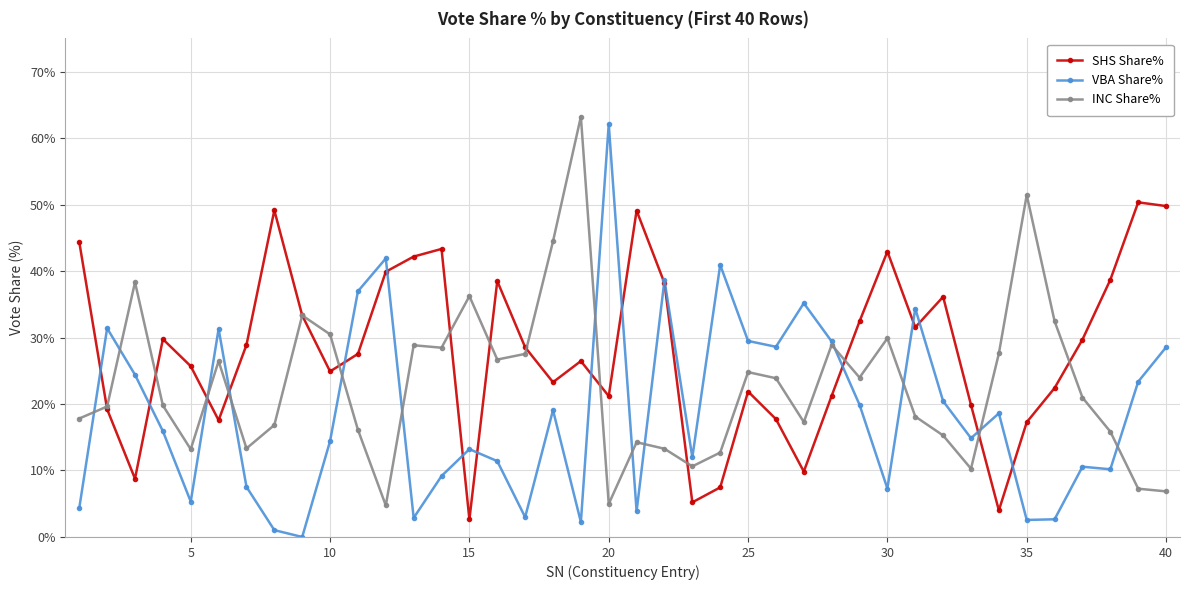

Rank the series by their average value, from highest to lowest.

SHS Share%, INC Share%, VBA Share%